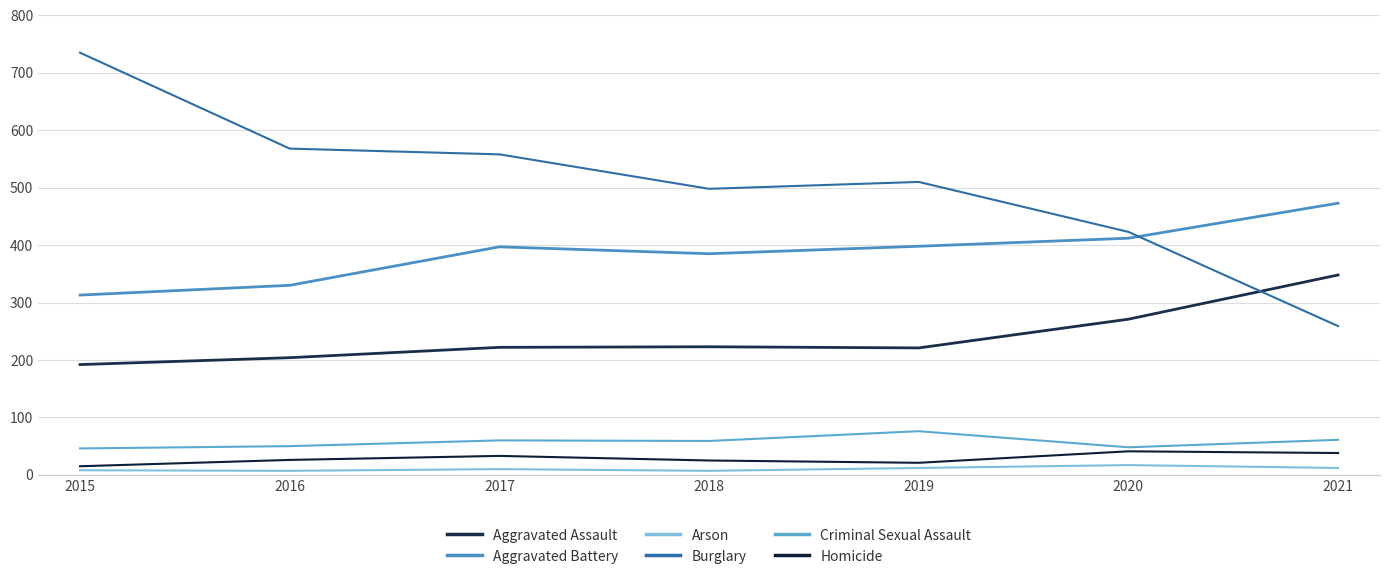

Between 2016 and 2017, which series saw the biggest shift?

Aggravated Battery